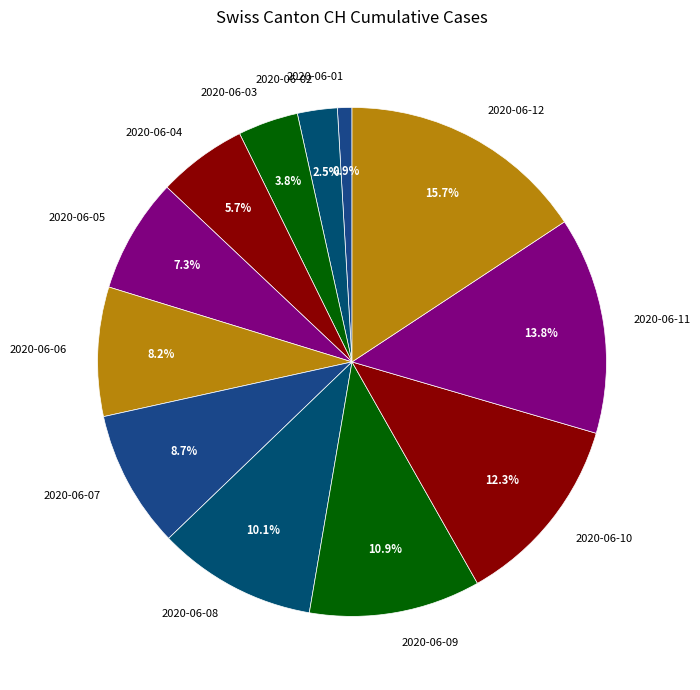

The 2020-06-02 slice represents 9% of the pie. True or false?

False